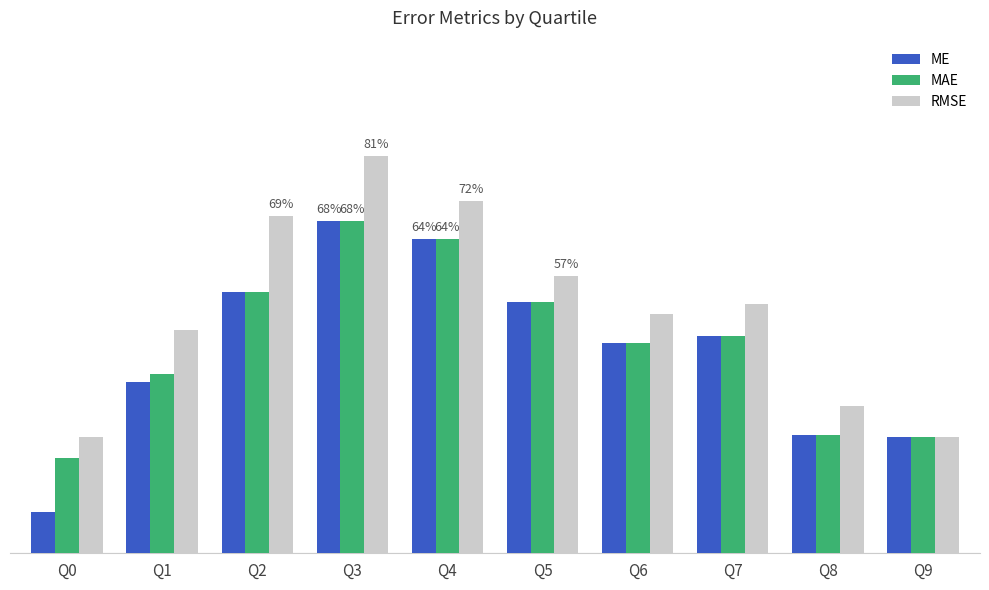

List the series in order of their peak value, highest first.

RMSE, ME, MAE